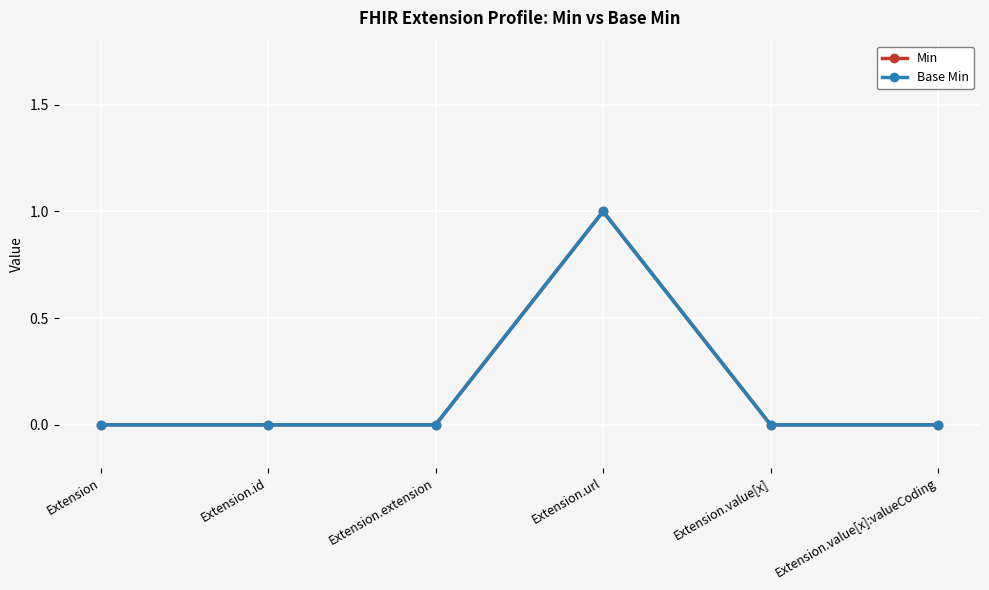

Reading left to right, list all the values displayed in this chart.

Min: 0	0	0	1	0	0
Base Min: 0	0	0	1	0	0